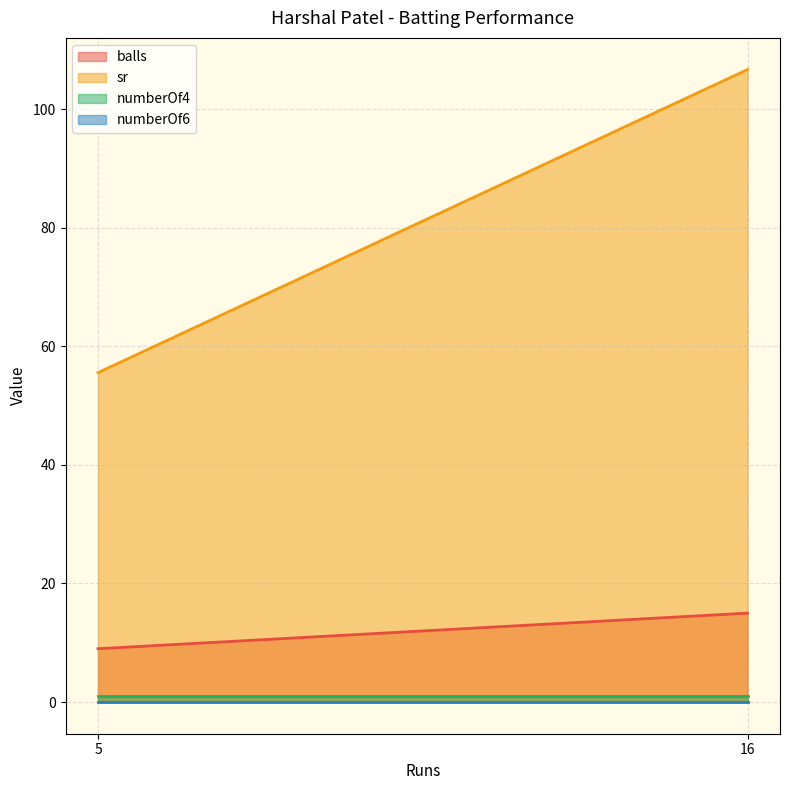

Rank the categories by numberOf4 value from highest to lowest.

5, 16